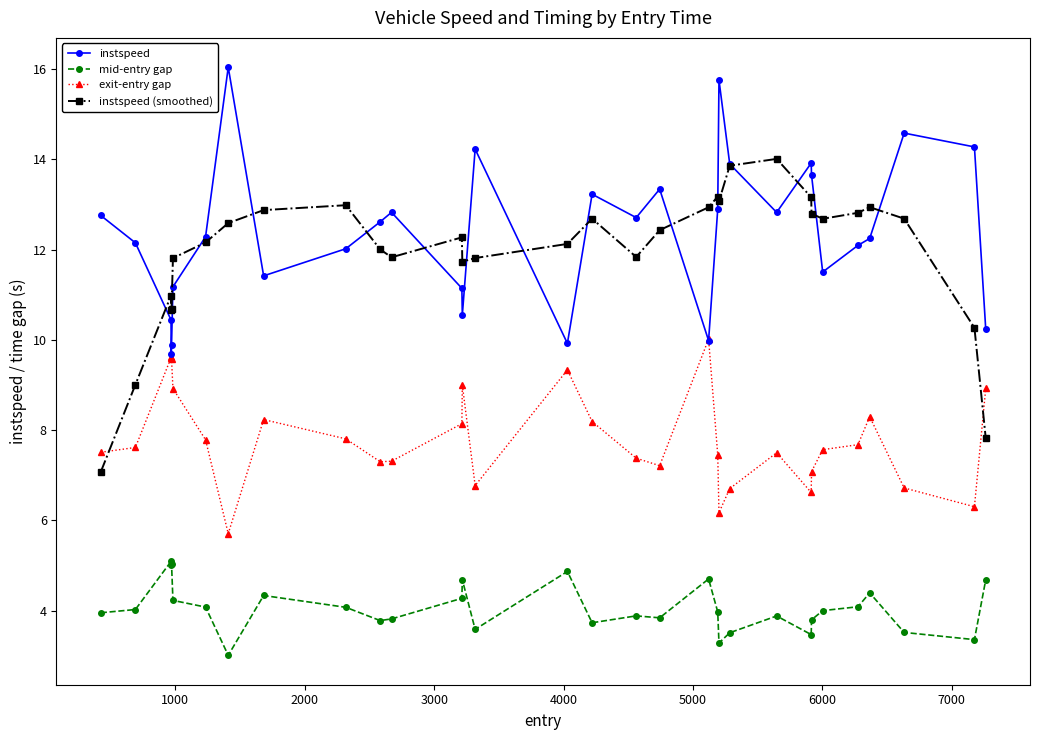

True or false: exit-entry gap and mid-entry gap intersect in this chart.

False